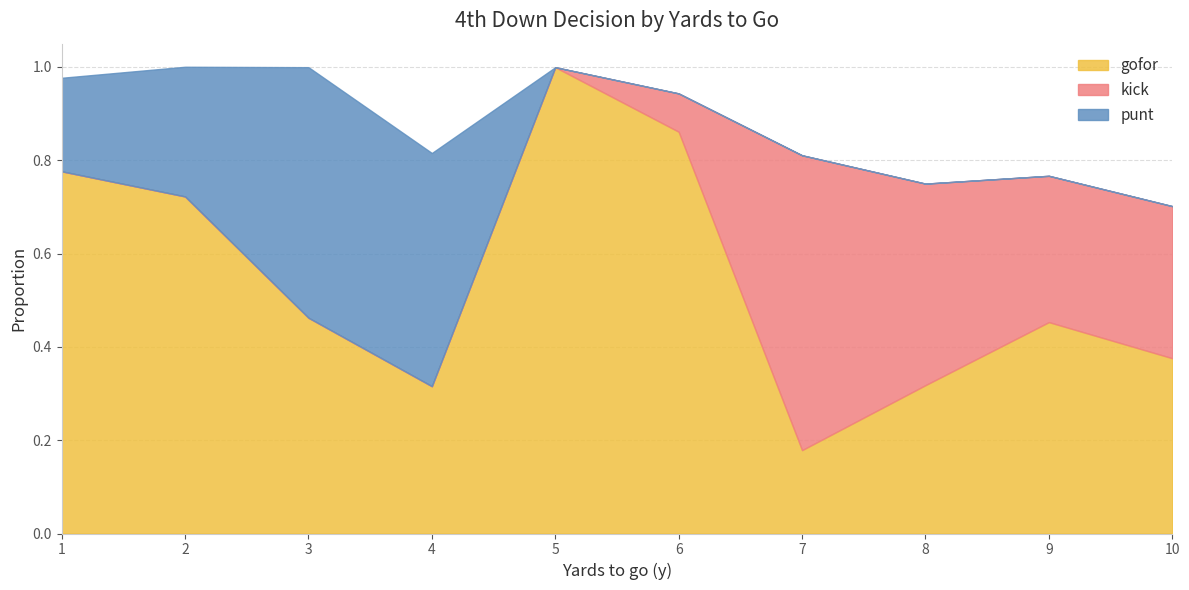

Which category has the lowest value in the gofor series?

7